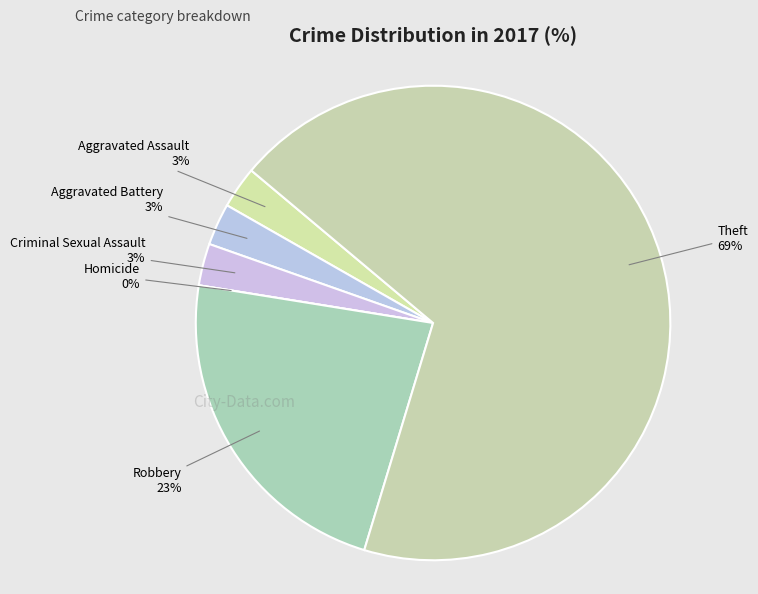

How many slices are in this pie chart?

6